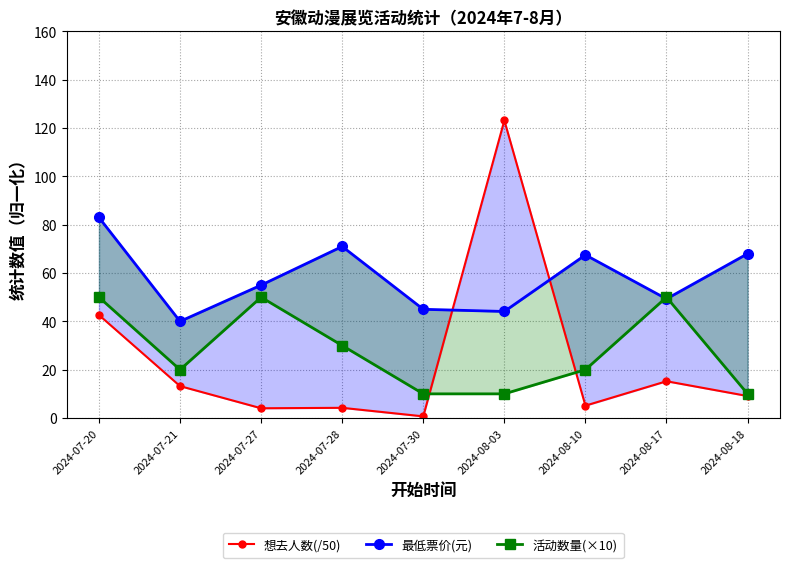

Reading right to left, transcribe all the data shown in this chart.

想去人数(/50): 2024-08-18=9.1	2024-08-17=15.2	2024-08-10=5.1	2024-08-03=123.2	2024-07-30=0.7	2024-07-28=4.2	2024-07-27=4.0	2024-07-21=13.2	2024-07-20=42.6
最低票价(元): 2024-08-18=68.0	2024-08-17=49.3	2024-08-10=67.5	2024-08-03=44.1	2024-07-30=45.0	2024-07-28=71.0	2024-07-27=55.0	2024-07-21=40.0	2024-07-20=83.0
活动数量(×10): 2024-08-18=10.0	2024-08-17=50.0	2024-08-10=20.0	2024-08-03=10.0	2024-07-30=10.0	2024-07-28=30.0	2024-07-27=50.0	2024-07-21=20.0	2024-07-20=50.0